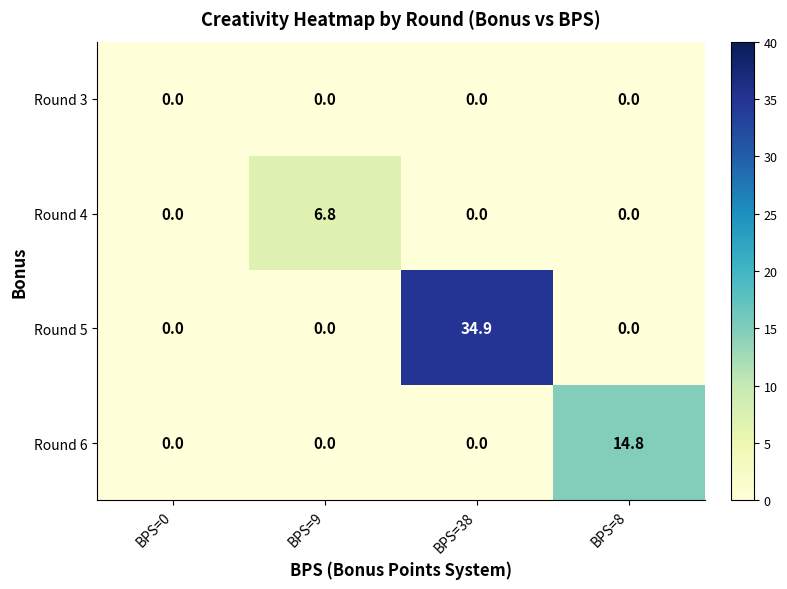

Which series has the largest range (max minus min)?

Round 5